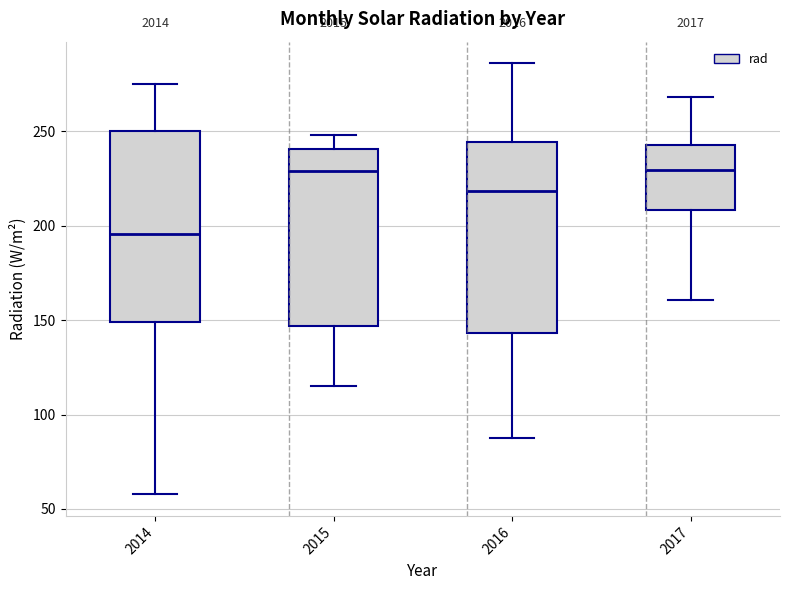

Reading left to right, read every box against the y-axis: the position of its median line, the range the box covers, and the ends of its whiskers. The values are not printed on the chart, so give them approximately, as read against the axis.

2014: median 195, box 150 to 250, whiskers 60 to 275
2015: median 230, box 145 to 240, whiskers 115 to 250
2016: median 220, box 145 to 245, whiskers 85 to 285
2017: median 230, box 210 to 245, whiskers 160 to 270